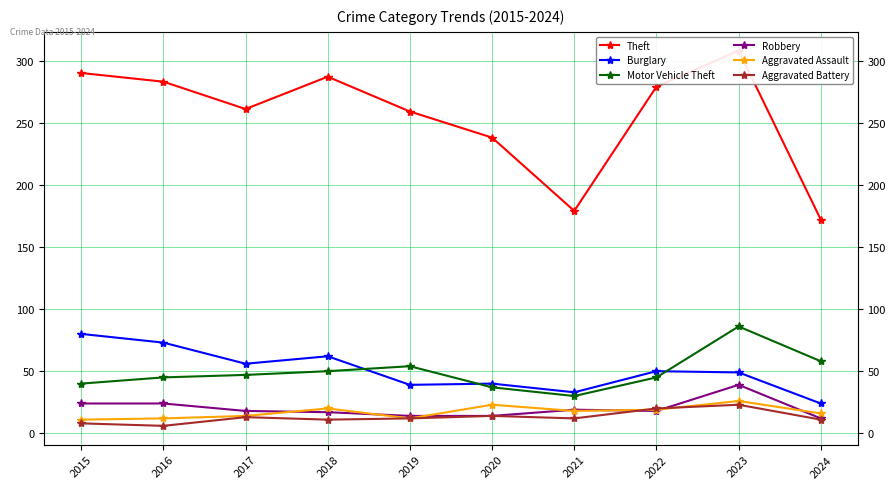

True or false: Theft has more than 1 points higher than both neighbors.

True